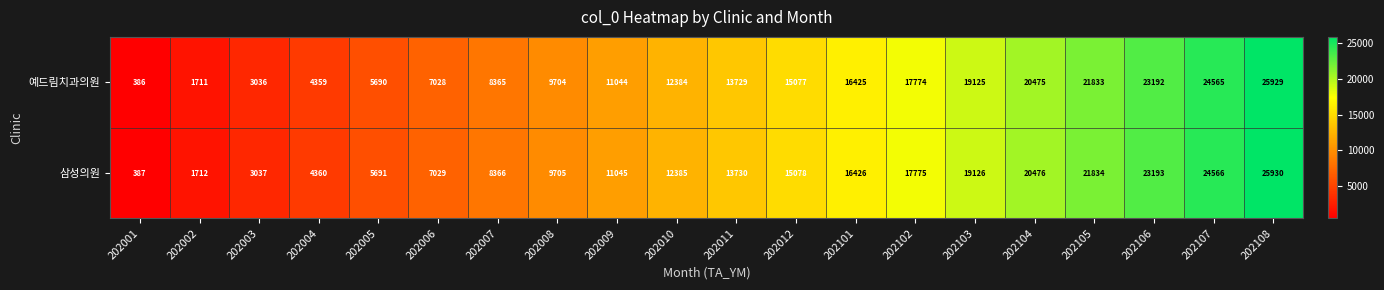

Which series has the largest total across all categories?

삼성의원